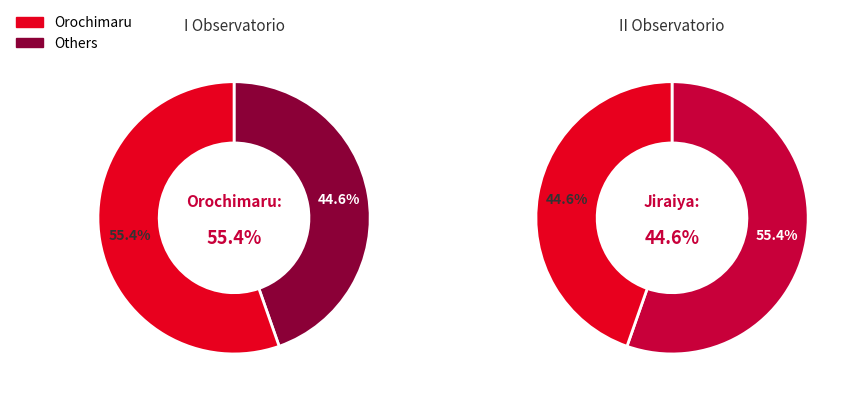

Which slice is the largest?

Orochimaru